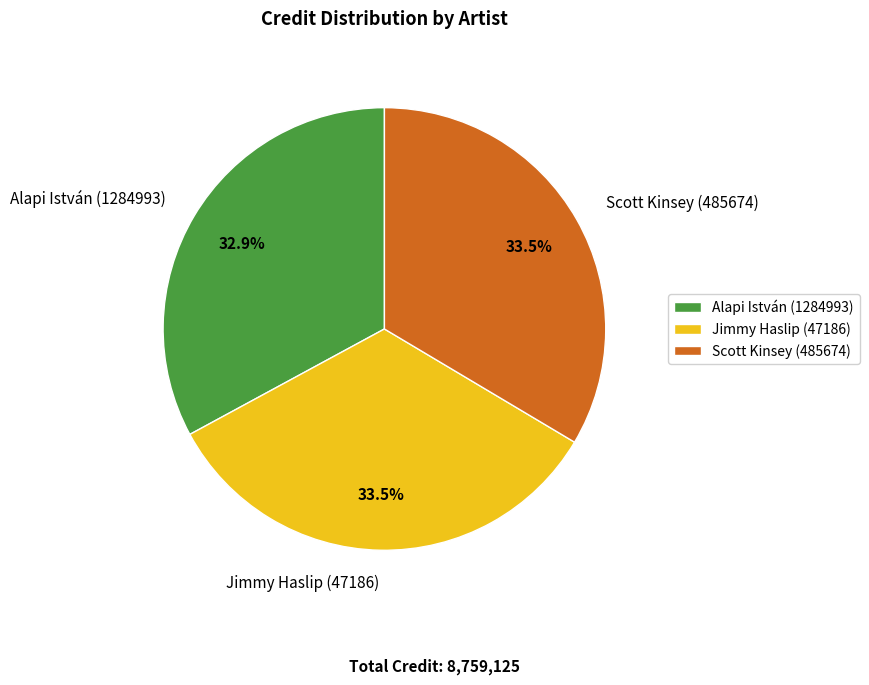

How many slices are in this pie chart?

3